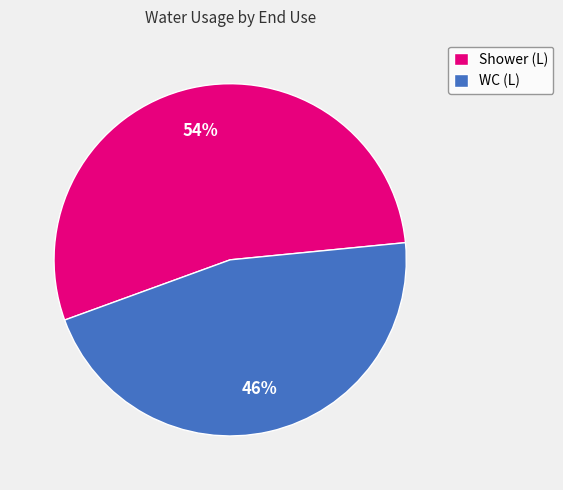

Is there any slice that represents more than half of the pie?

Yes